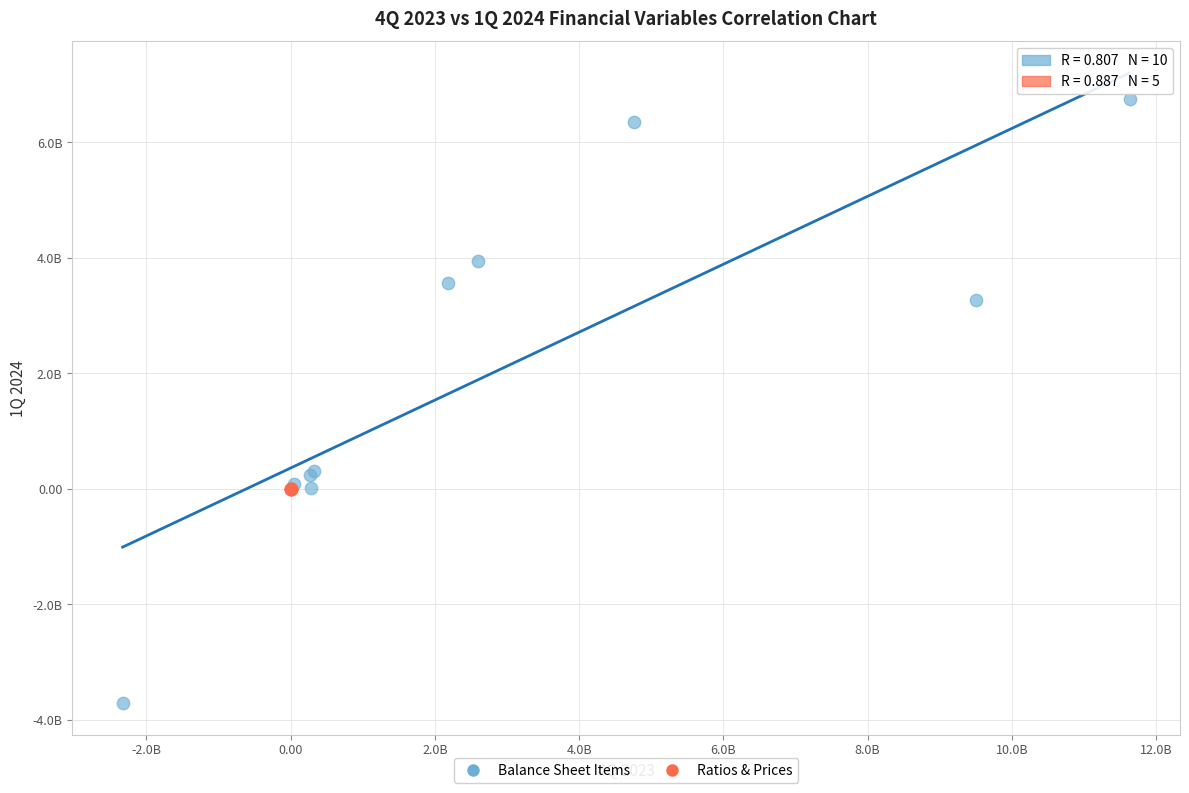

Which series contains the lowest Y value?

Balance Sheet Items